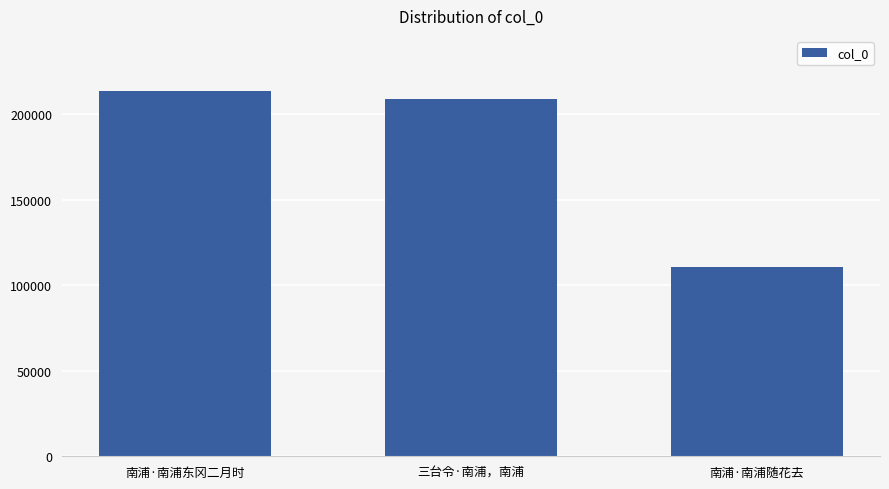

What is the value of the 3rd bar from the left?

111025